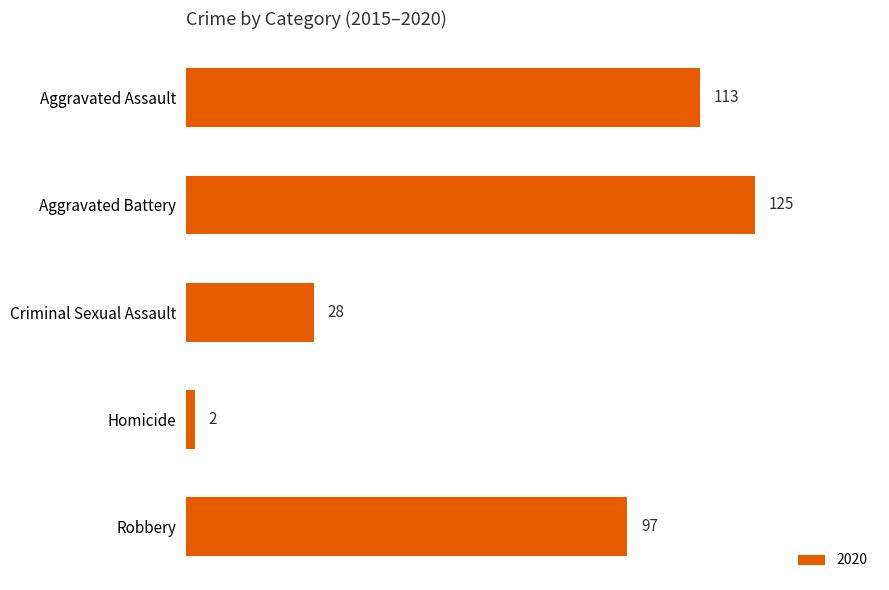

What is the difference between the second highest and minimum values?

111